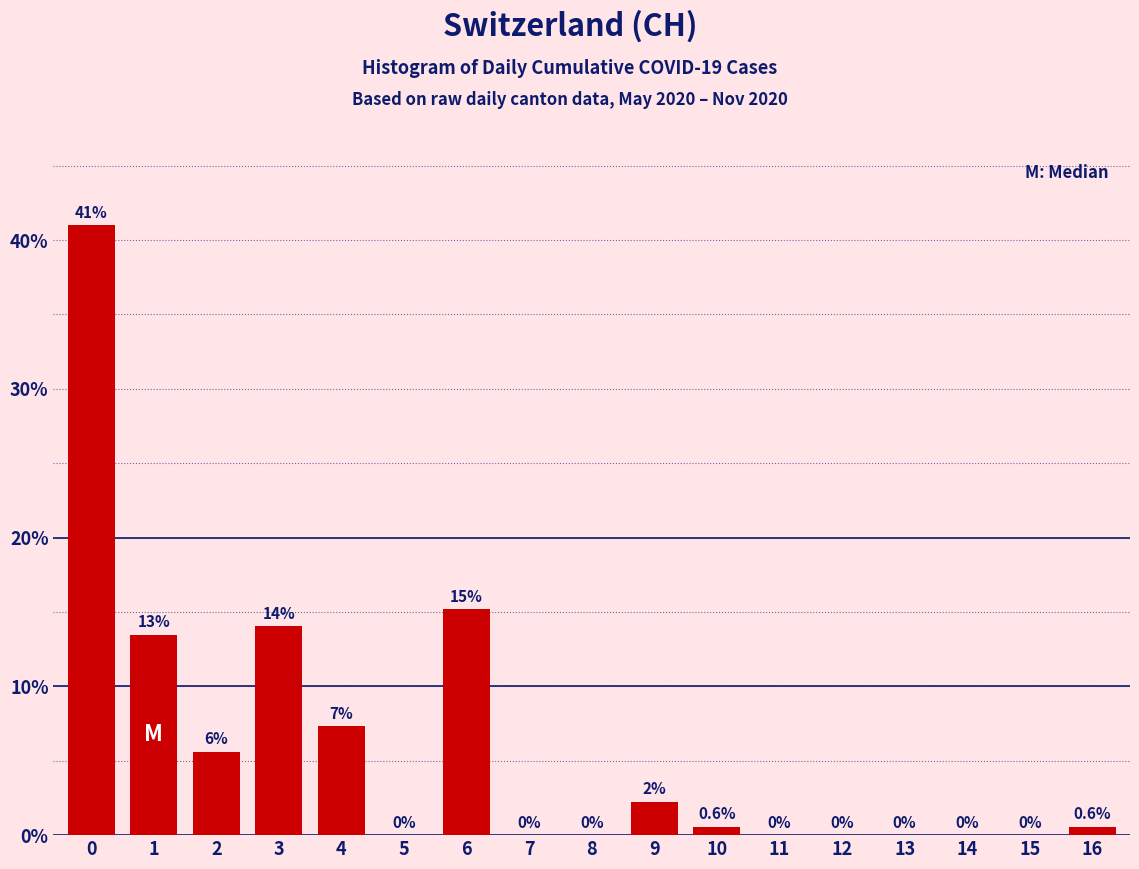

What is the ratio of the value at 4 to the value at 6?

0.5